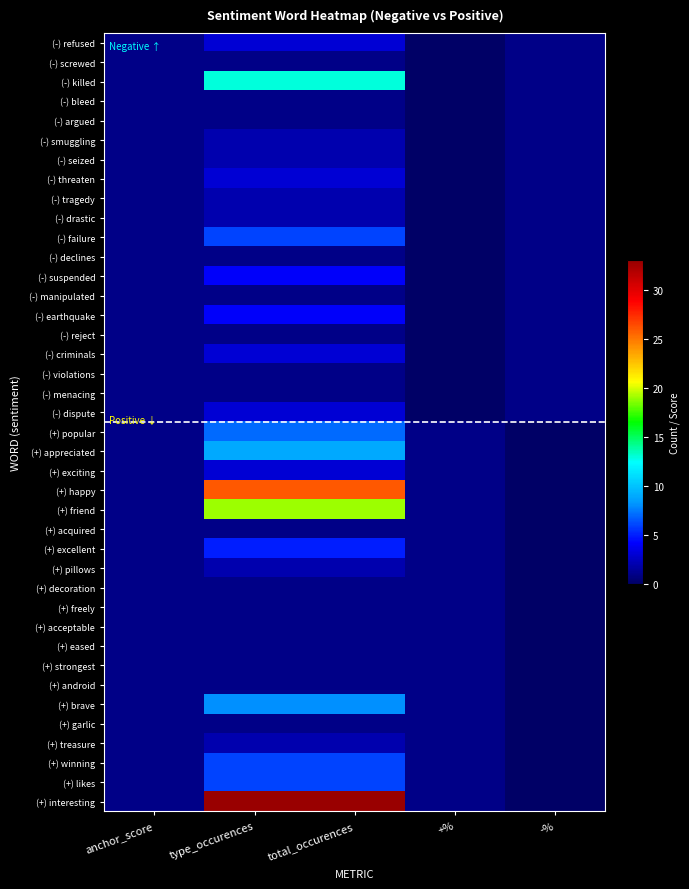

Which series changed the most between anchor_score and type_occurences?

(+) interesting